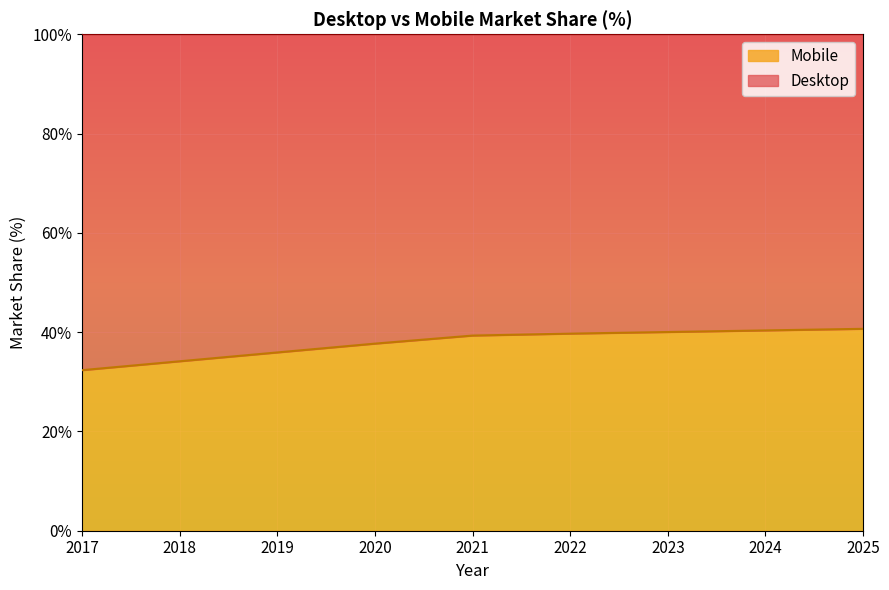

Is it true that the value at 2025 is 57.8?

False